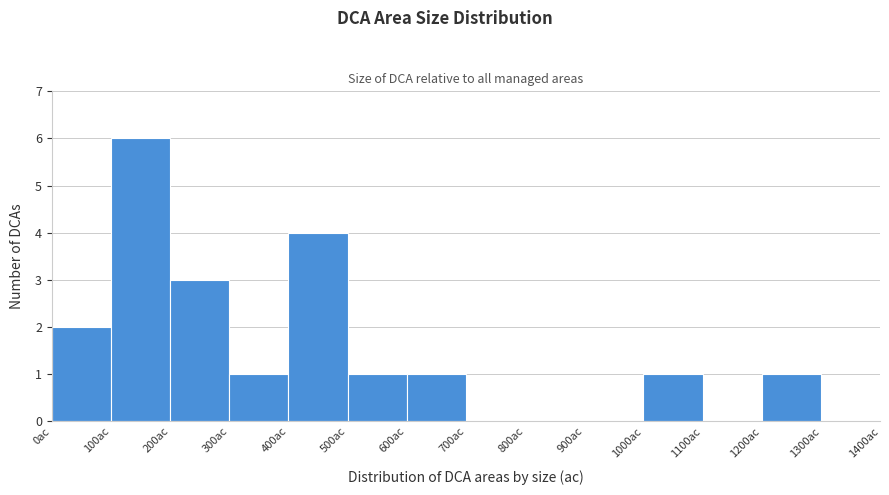

Reading left to right, list every bar in this chart as the range it spans on the x-axis followed by its height. The values are not printed on the chart, so give them approximately, as read against the axis.

0 to 100: 2
100 to 200: 6
200 to 300: 3
300 to 400: 1
400 to 500: 4
500 to 600: 1
600 to 700: 1
700 to 800: 0
800 to 900: 0
900 to 1000: 0
1000 to 1100: 1
1100 to 1200: 0
1200 to 1300: 1
1300 to 1400: 0